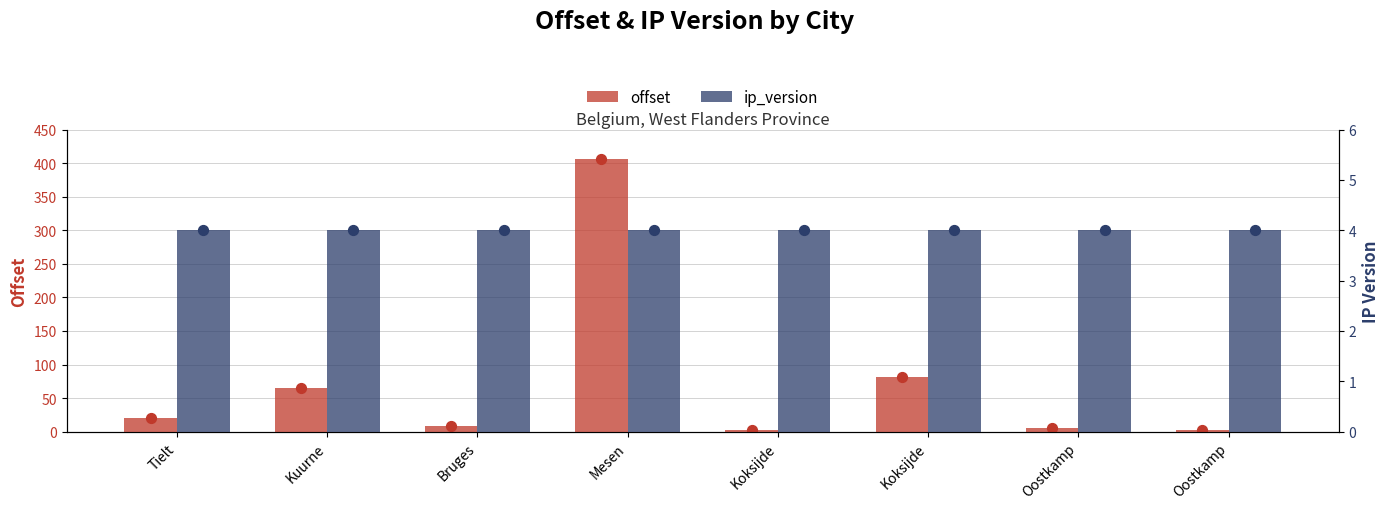

Which series reaches the maximum Y coordinate?

offset